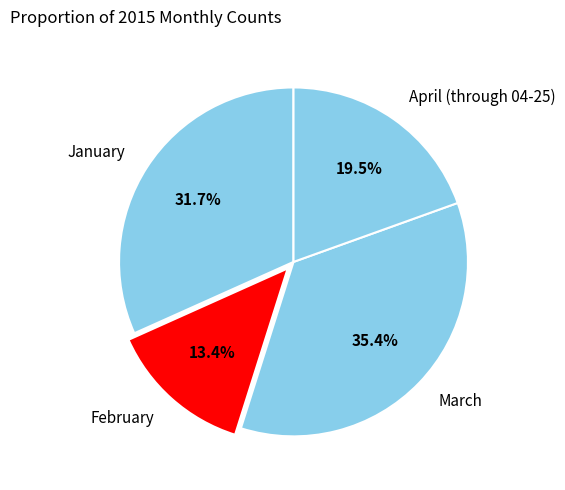

Between April (through 04-25) and March, which is larger?

March